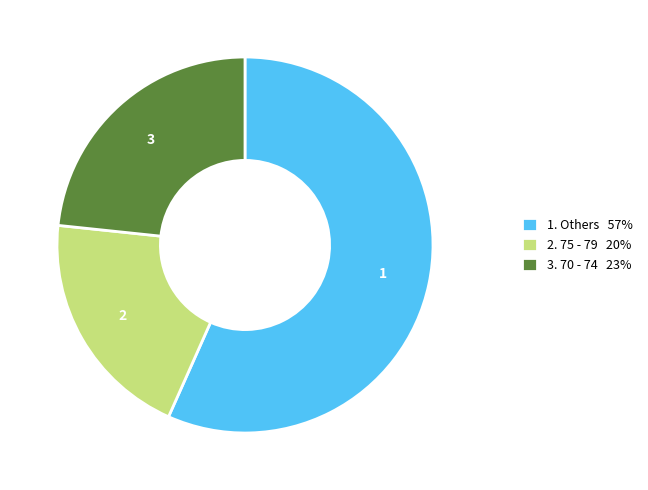

What is the ratio of the value at 3. 70 - 74 23% to the value at 1. Others 57%?

0.4